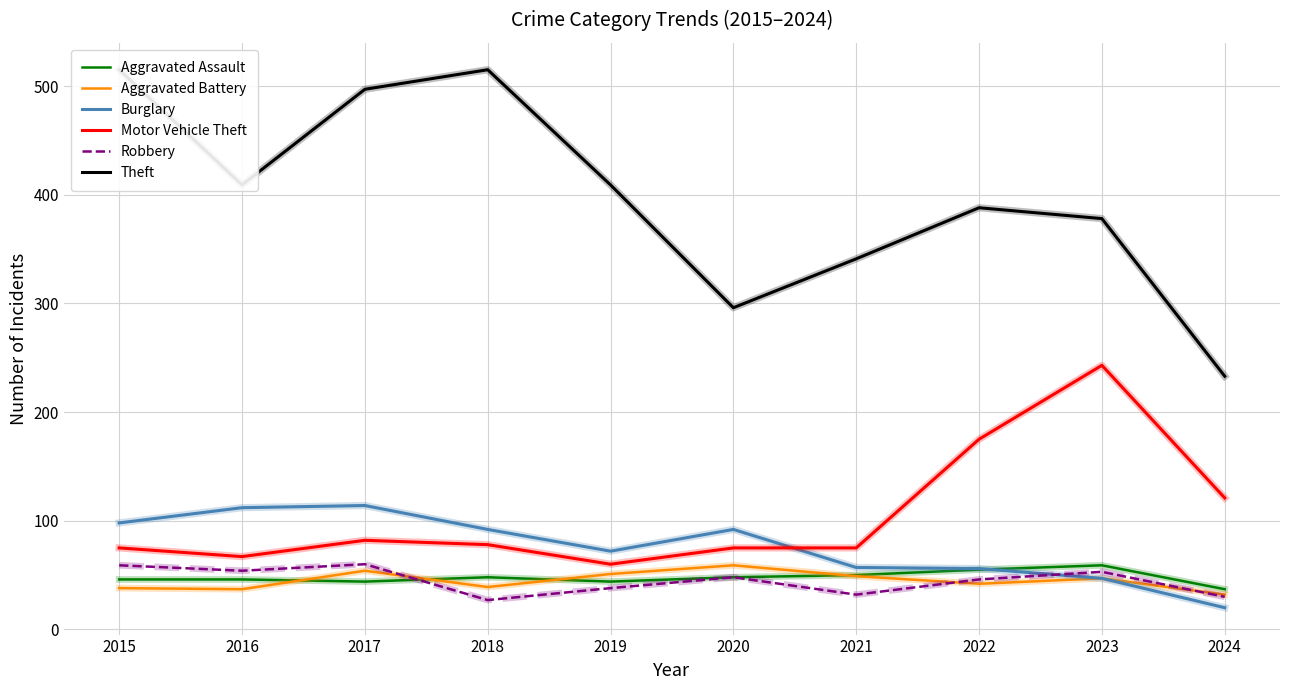

What value does the Robbery series have at 2024?

30